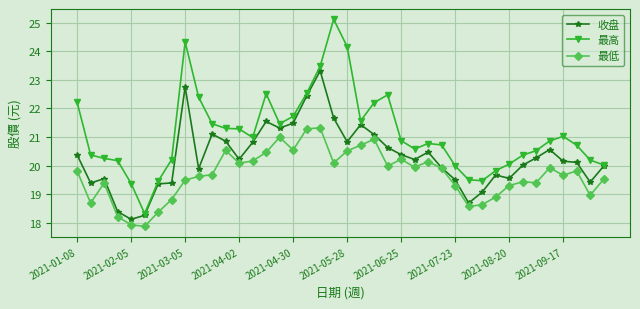

What is the sum of all 最低 values?

787.0